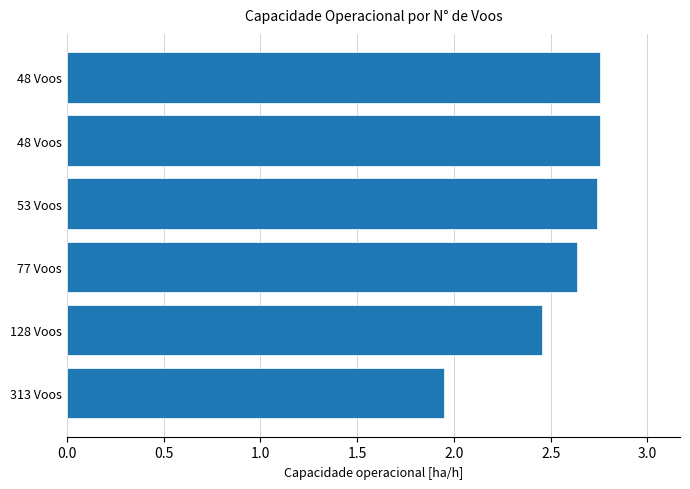

How many data points are less than 2?

1